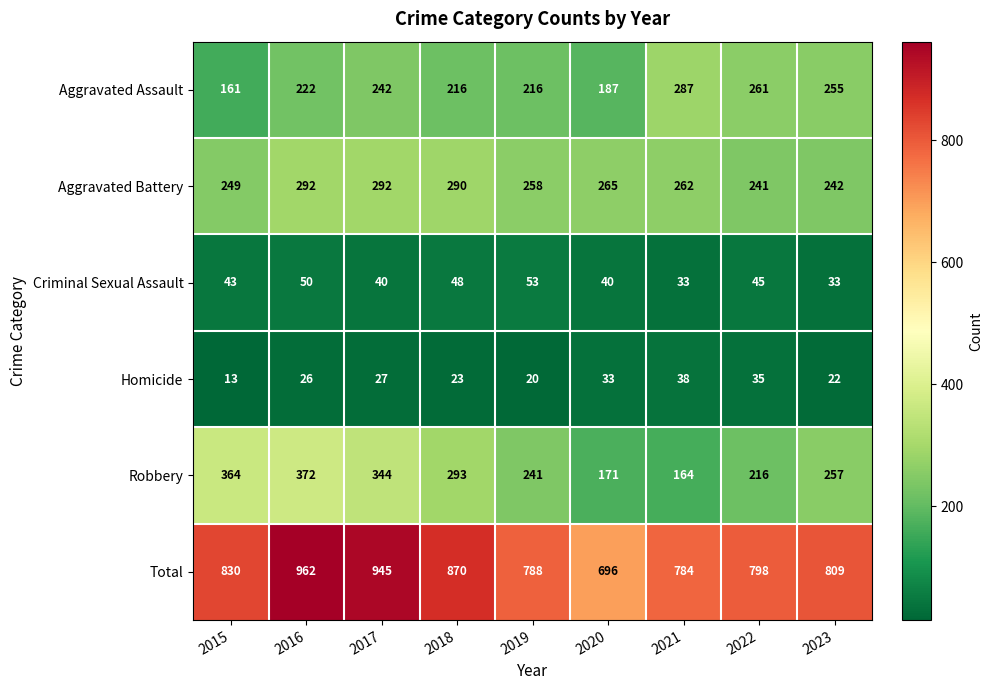

What is the average value of the Aggravated Battery series?

266